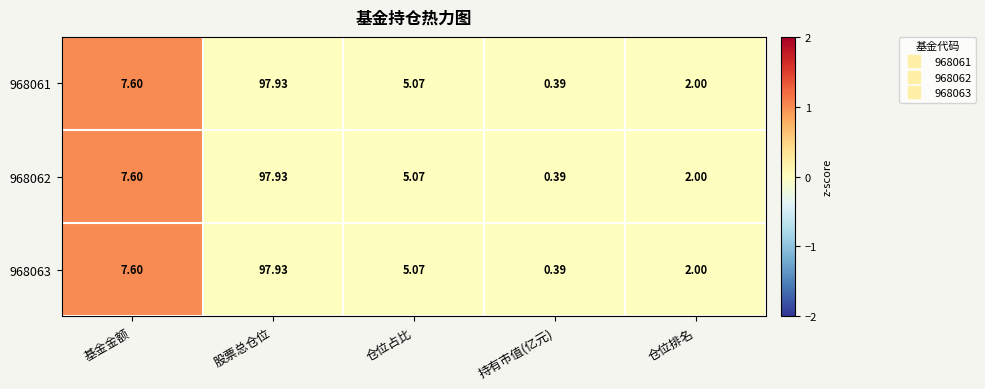

Rank the categories by 968063 value from lowest to highest.

持有市值(亿元), 仓位排名, 仓位占比, 基金金额, 股票总仓位